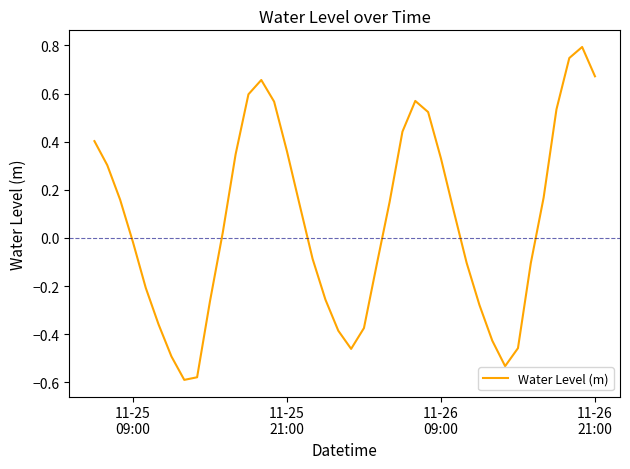

What is the maximum value shown in the chart?

0.8